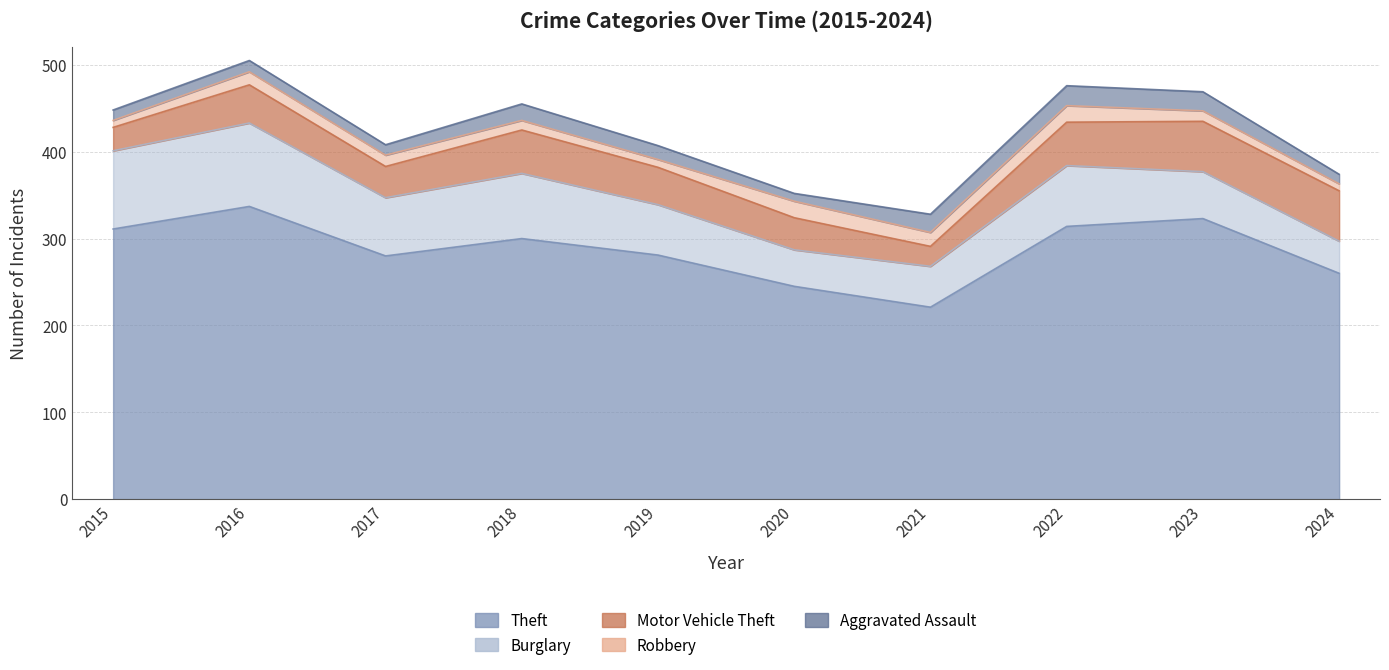

At which label does Burglary first exceed 67?

2015